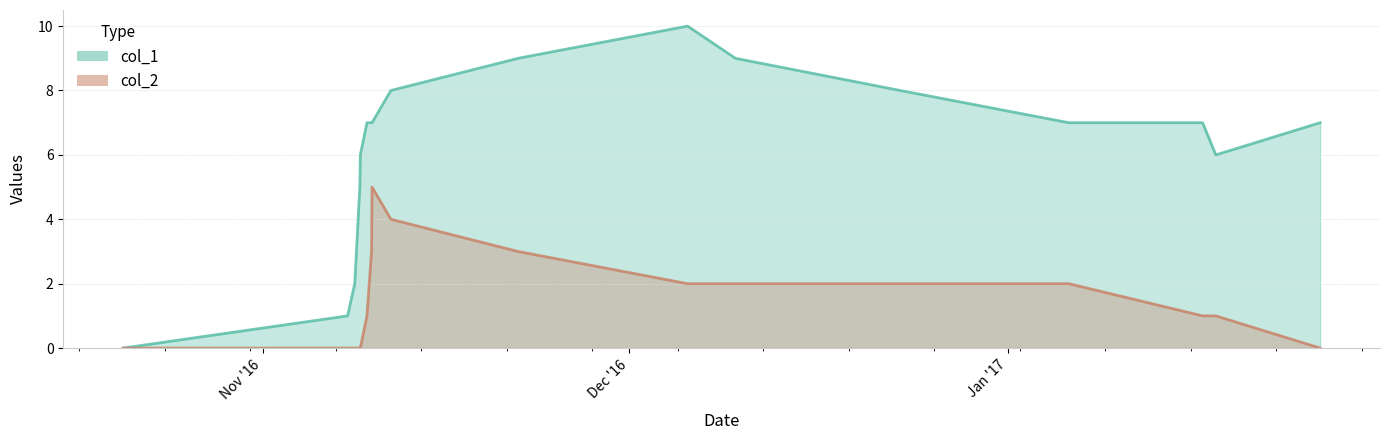

What is the value of the col_1 point at the 8th from the left?

7